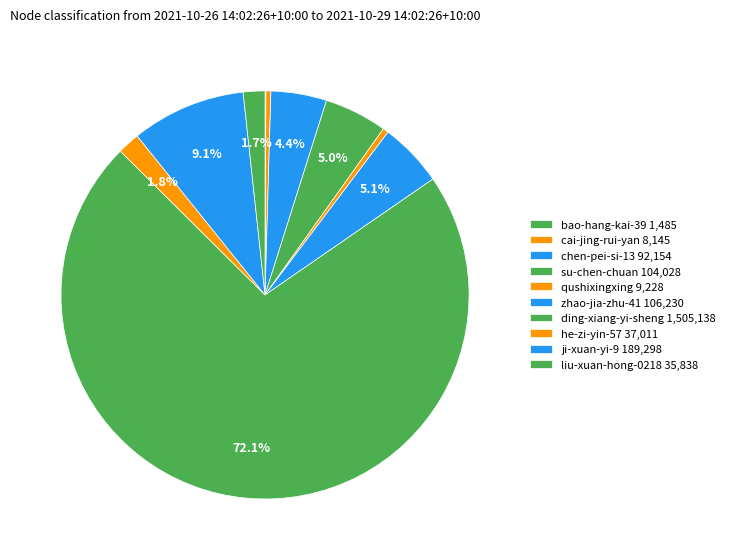

What percentage is the liu-xuan-hong-0218 slice, to the nearest percent?

2%